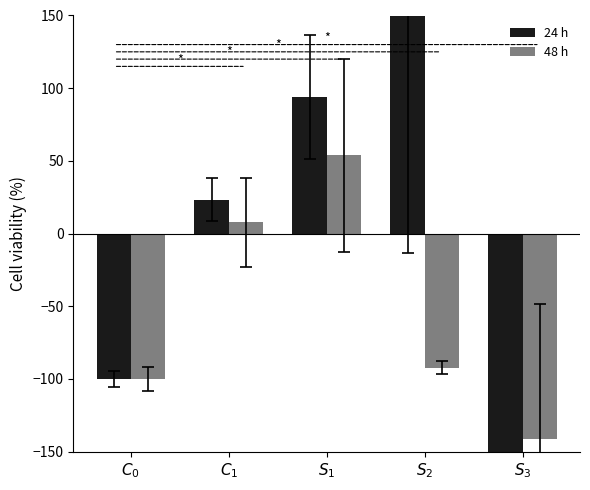

What is the total value across all series at $S_2$?

57.9